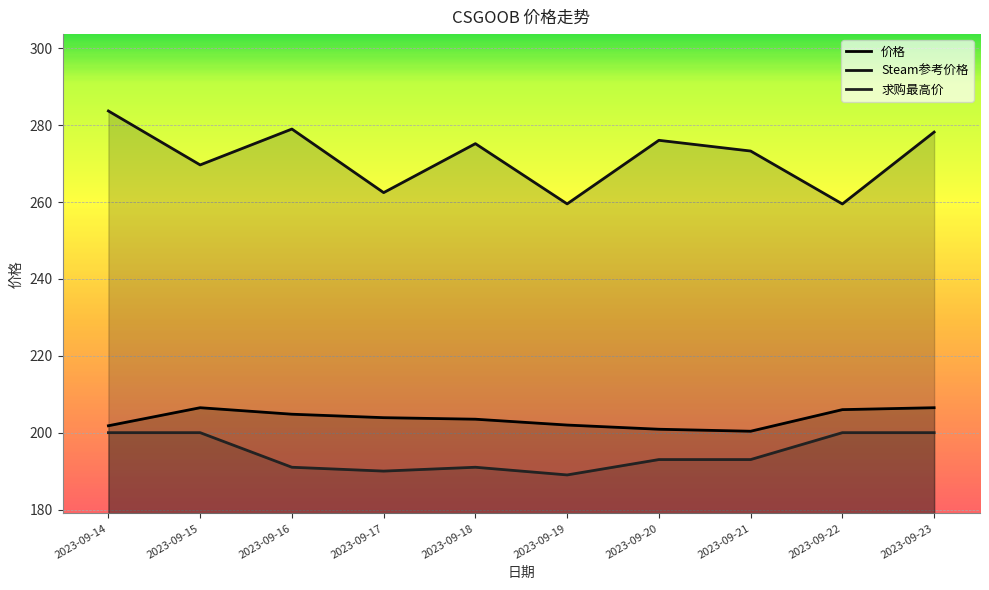

In Steam参考价格, how many points are higher than both neighbors (excluding endpoints)?

3